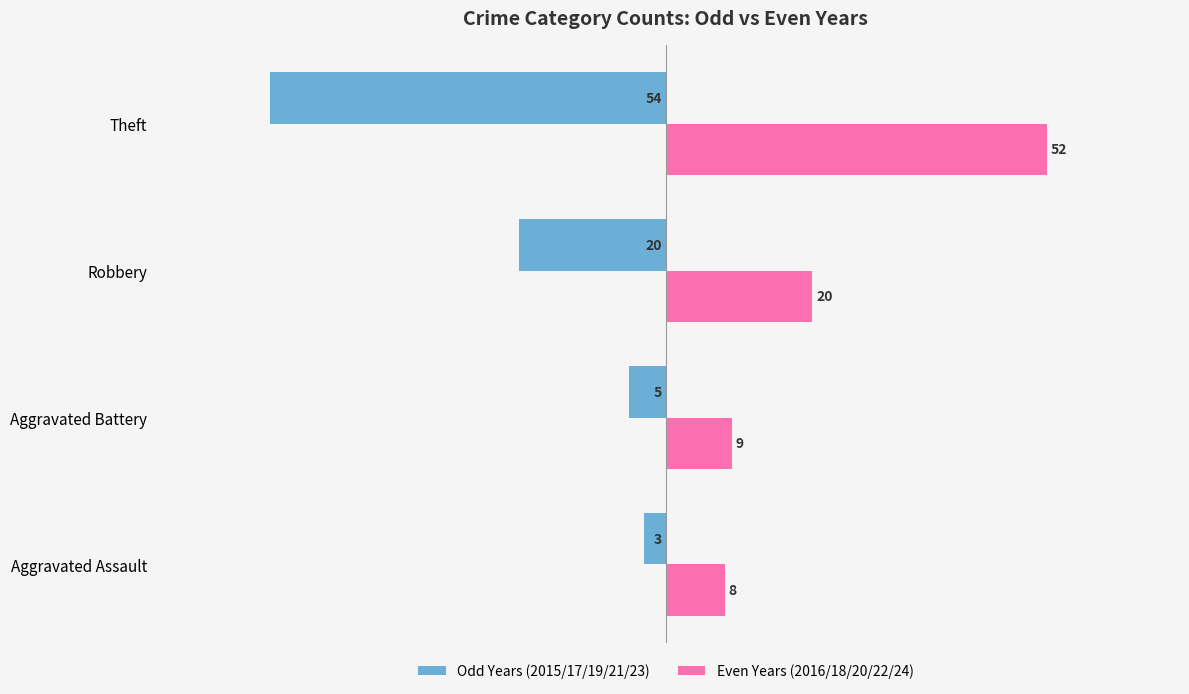

What is the average value of the Even Years (2016/18/20/22/24) series?

22